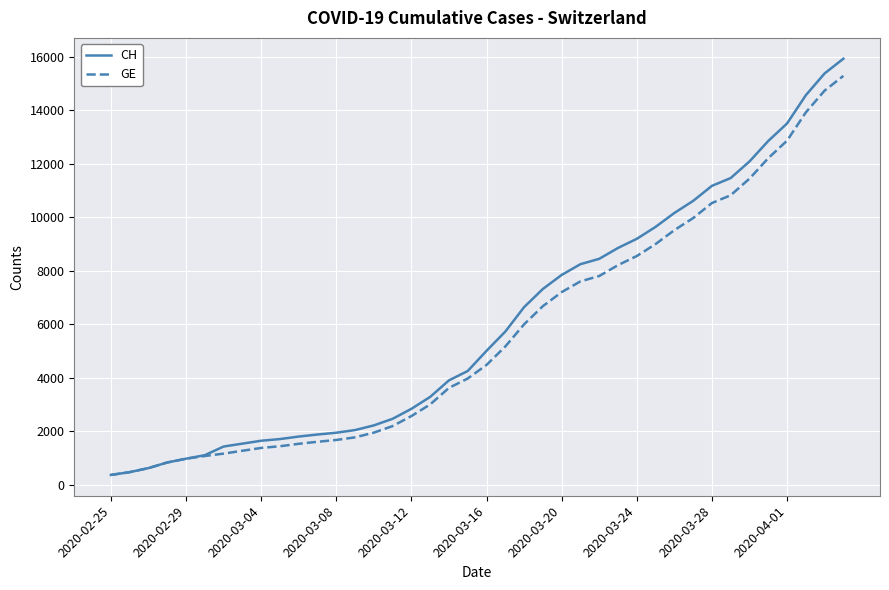

Count the number of categories in the chart.

40